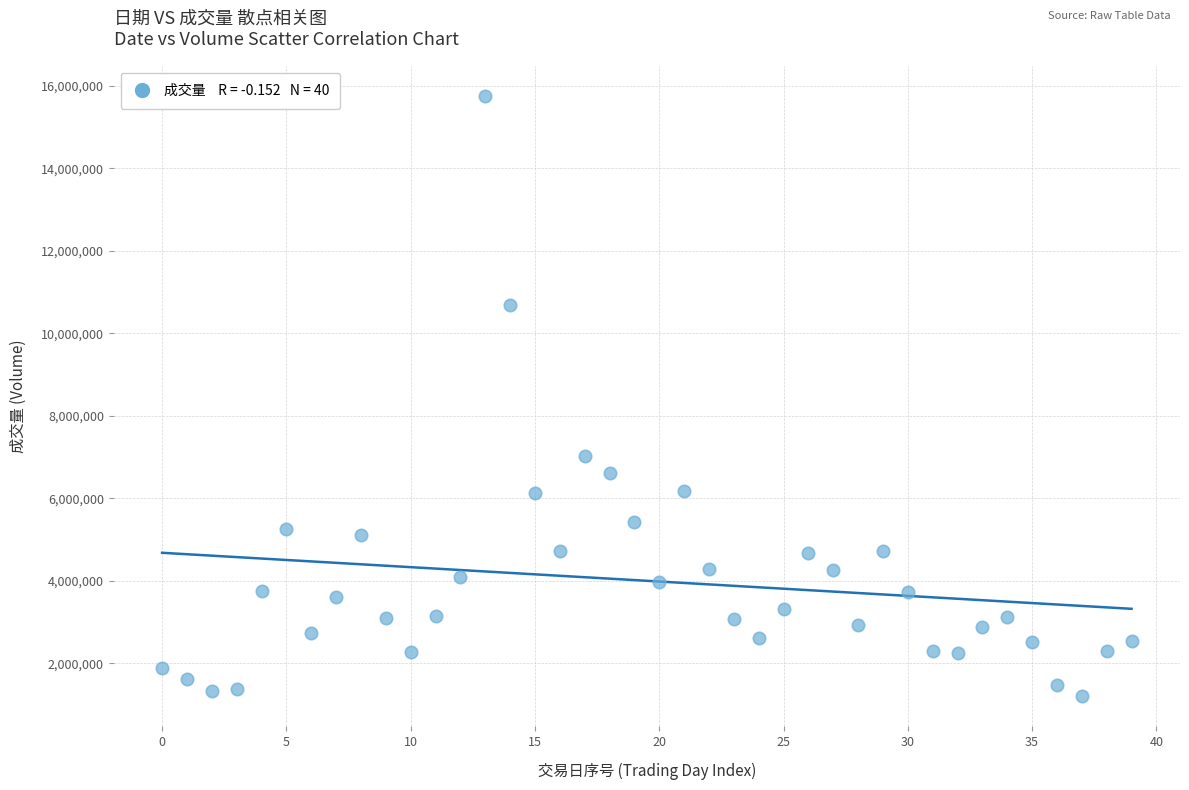

What Y value in the scatter plot is closest to 8483000?

7030200